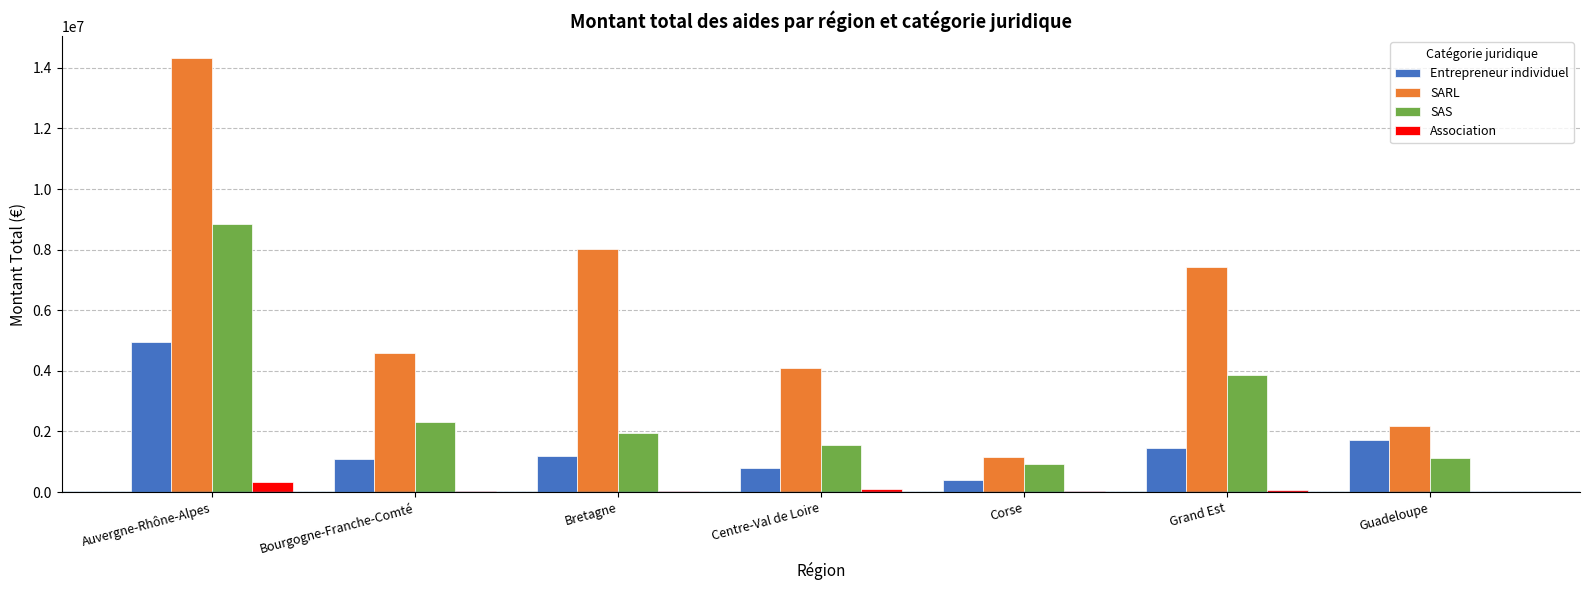

Is the value of Entrepreneur individuel at Guadeloupe greater than the value of SARL at Bourgogne-Franche-Comté?

No